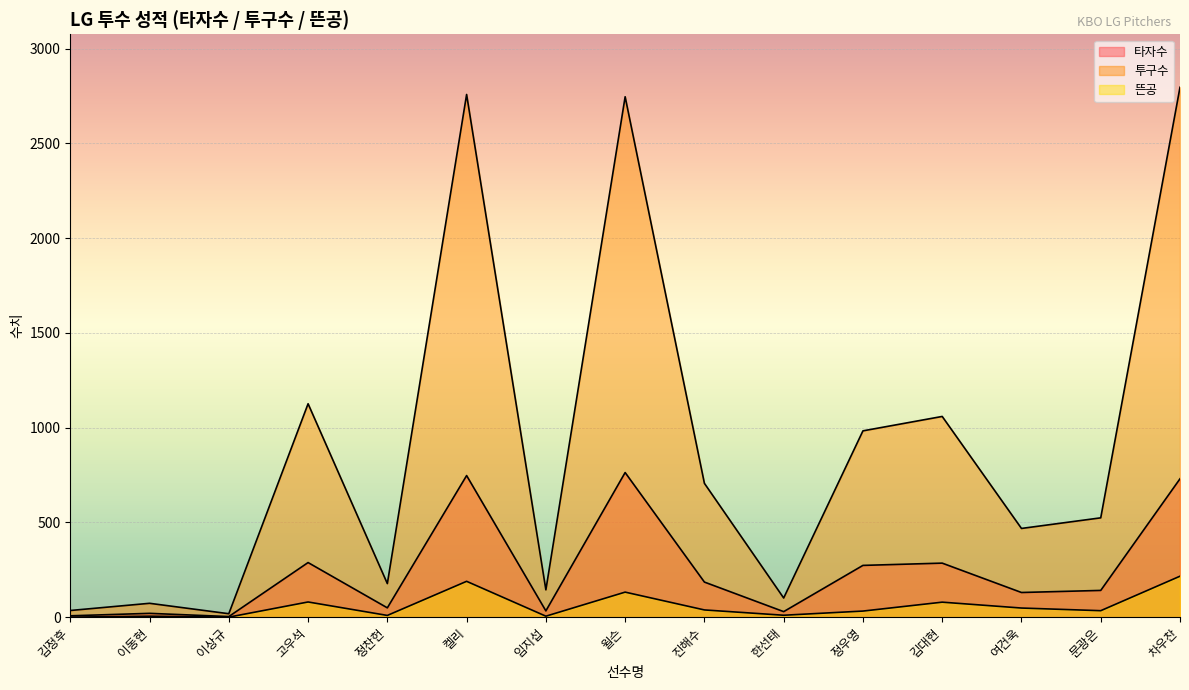

Rank the categories by 뜬공 value from lowest to highest.

김정후, 이상규, 이동현, 임지섭, 정찬헌, 한선태, 정우영, 문광은, 진해수, 여건욱, 김대현, 고우석, 윌슨, 켈리, 차우찬